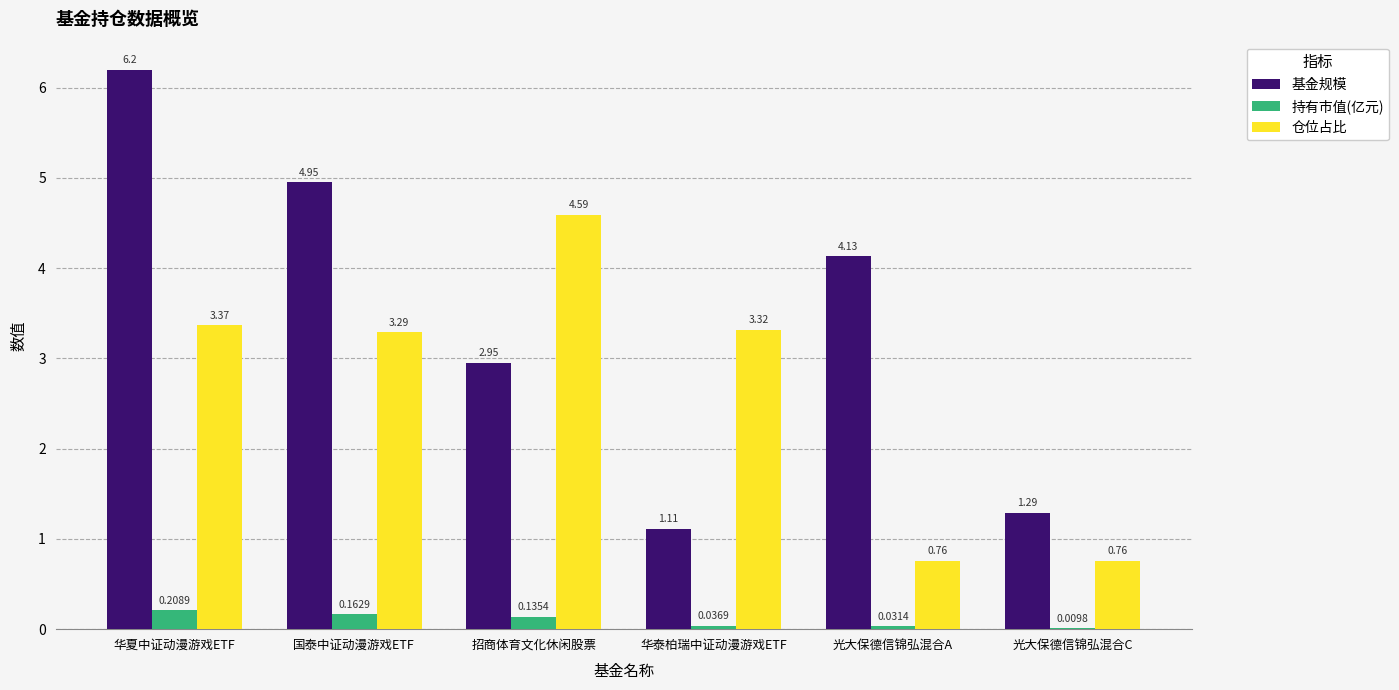

Between 招商体育文化休闲股票 and 华泰柏瑞中证动漫游戏ETF, which series saw the biggest shift?

基金规模